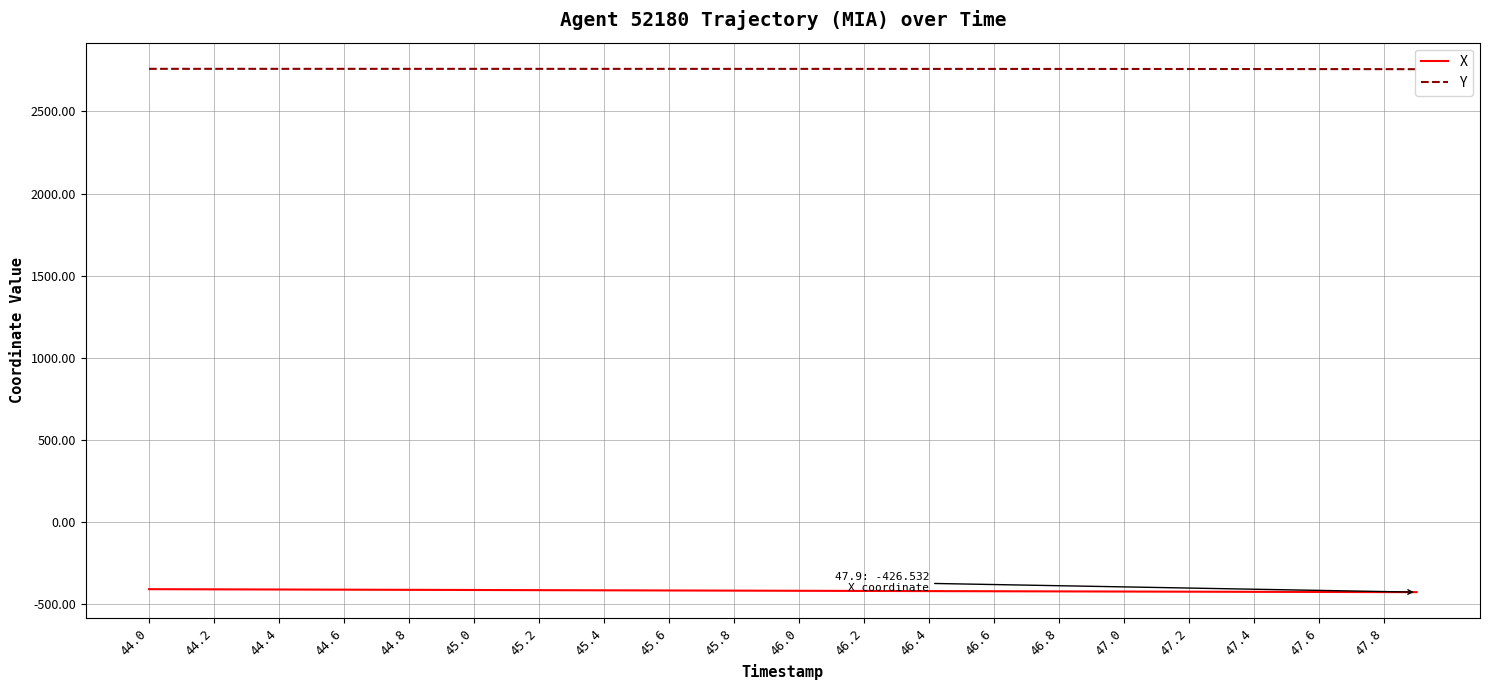

Rank the series by their average value, from highest to lowest.

Y, X